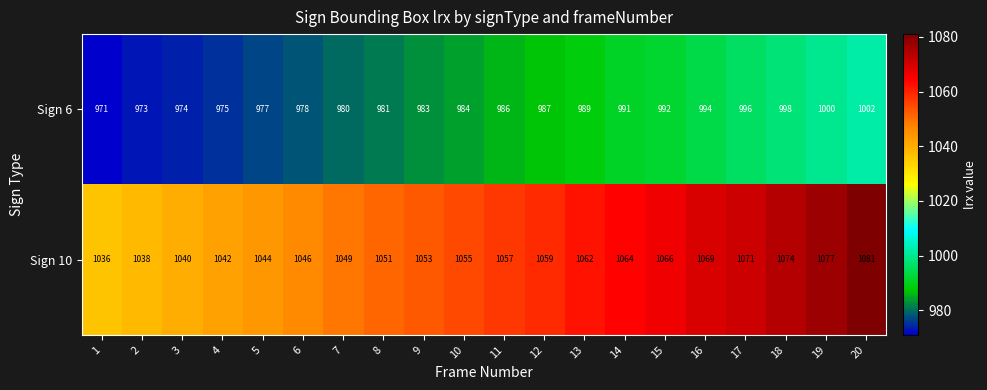

True or false: Sign 10 has a value of 1055 at 10.

True